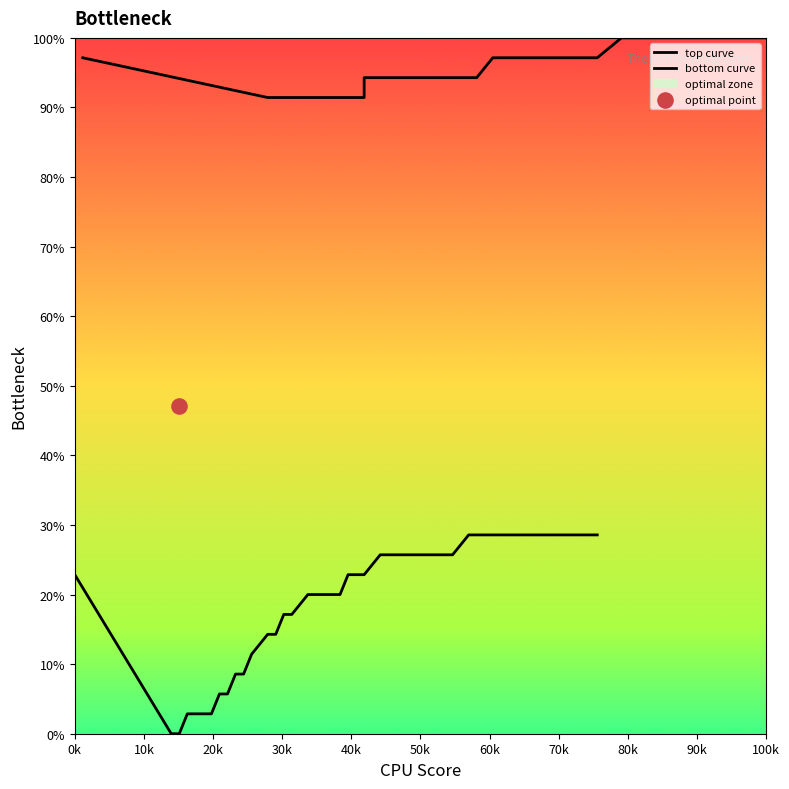

At how many categories does at least one series exceed 66?

39